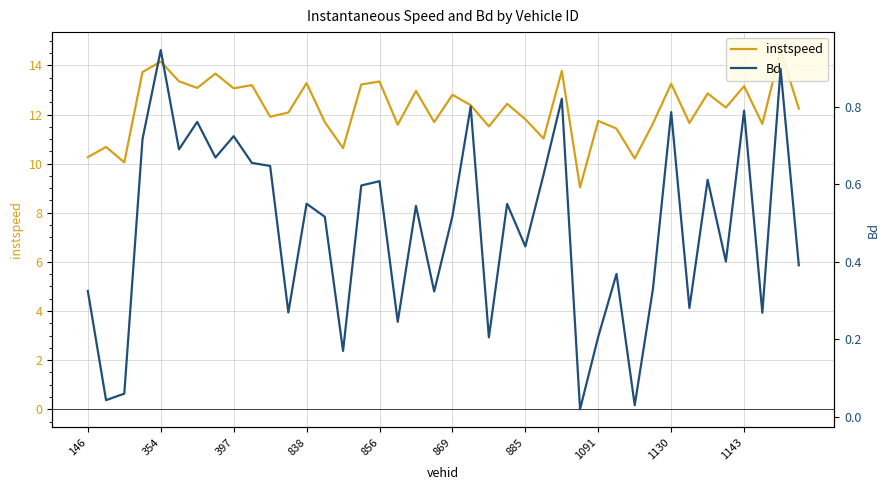

Is it true that Bd equals 1.1 at 34?

False